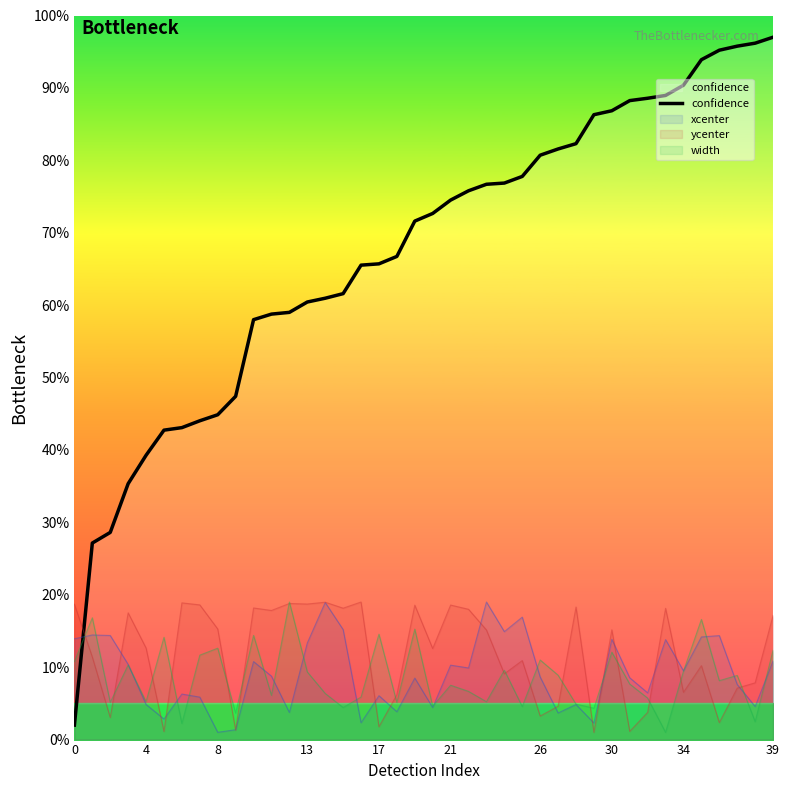

Is it true that the value at 23 is 76.7?

True